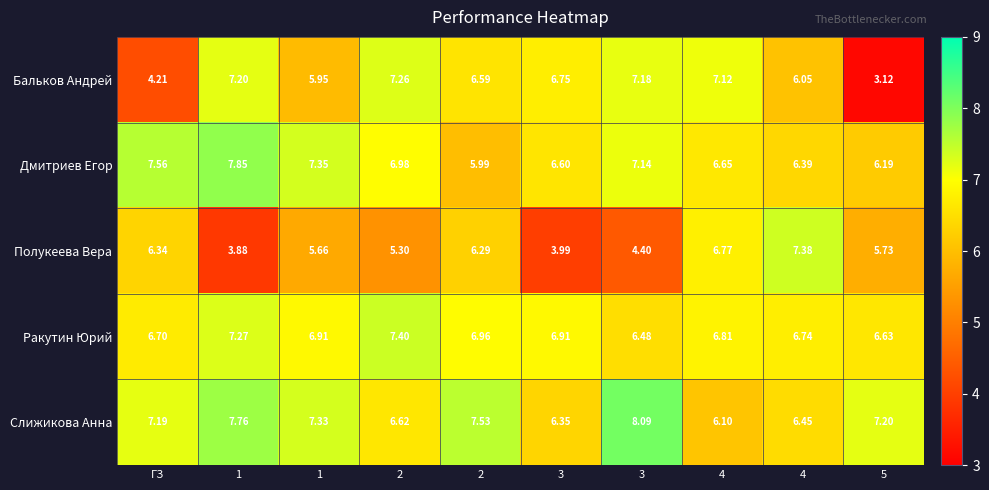

Reading left to right, transcribe all the data shown in this chart.

Бальков Андрей: ГЗ=4.2	1=7.2	1=6.0	2=7.3	2=6.6	3=6.8	3=7.2	4=7.1	4=6.0	5=3.1
Дмитриев Егор: ГЗ=7.6	1=7.8	1=7.3	2=7.0	2=6.0	3=6.6	3=7.1	4=6.7	4=6.4	5=6.2
Полукеева Вера: ГЗ=6.3	1=3.9	1=5.7	2=5.3	2=6.3	3=4.0	3=4.4	4=6.8	4=7.4	5=5.7
Ракутин Юрий: ГЗ=6.7	1=7.3	1=6.9	2=7.4	2=7.0	3=6.9	3=6.5	4=6.8	4=6.7	5=6.6
Слижикова Анна: ГЗ=7.2	1=7.8	1=7.3	2=6.6	2=7.5	3=6.3	3=8.1	4=6.1	4=6.5	5=7.2